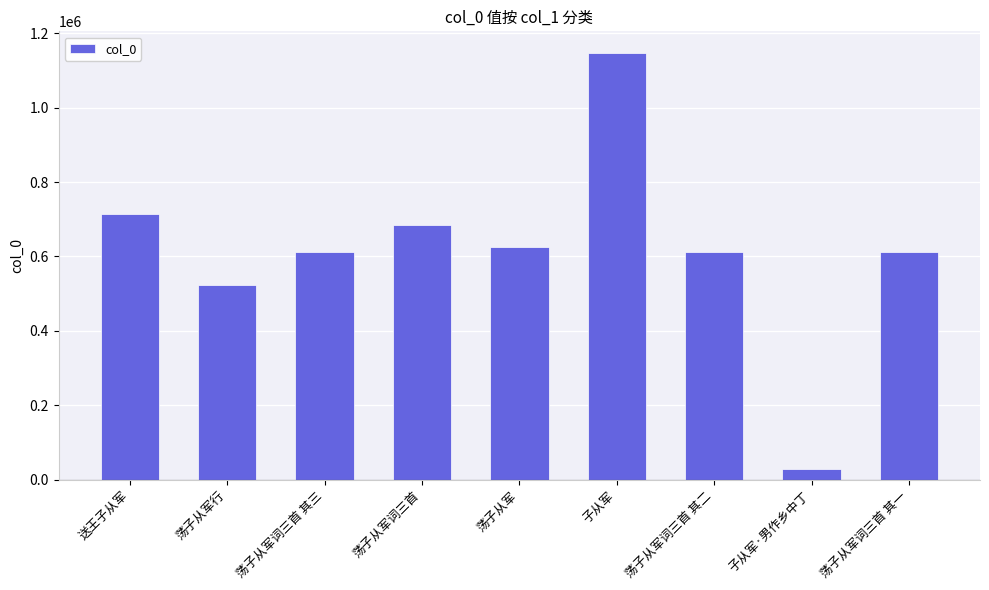

Does the chart contain stacked bars?

No